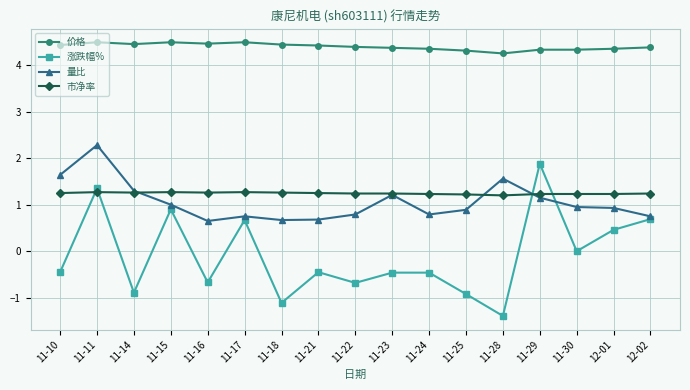

Is the value of 价格 at 11-11 greater than the value of 市净率 at 11-16?

Yes